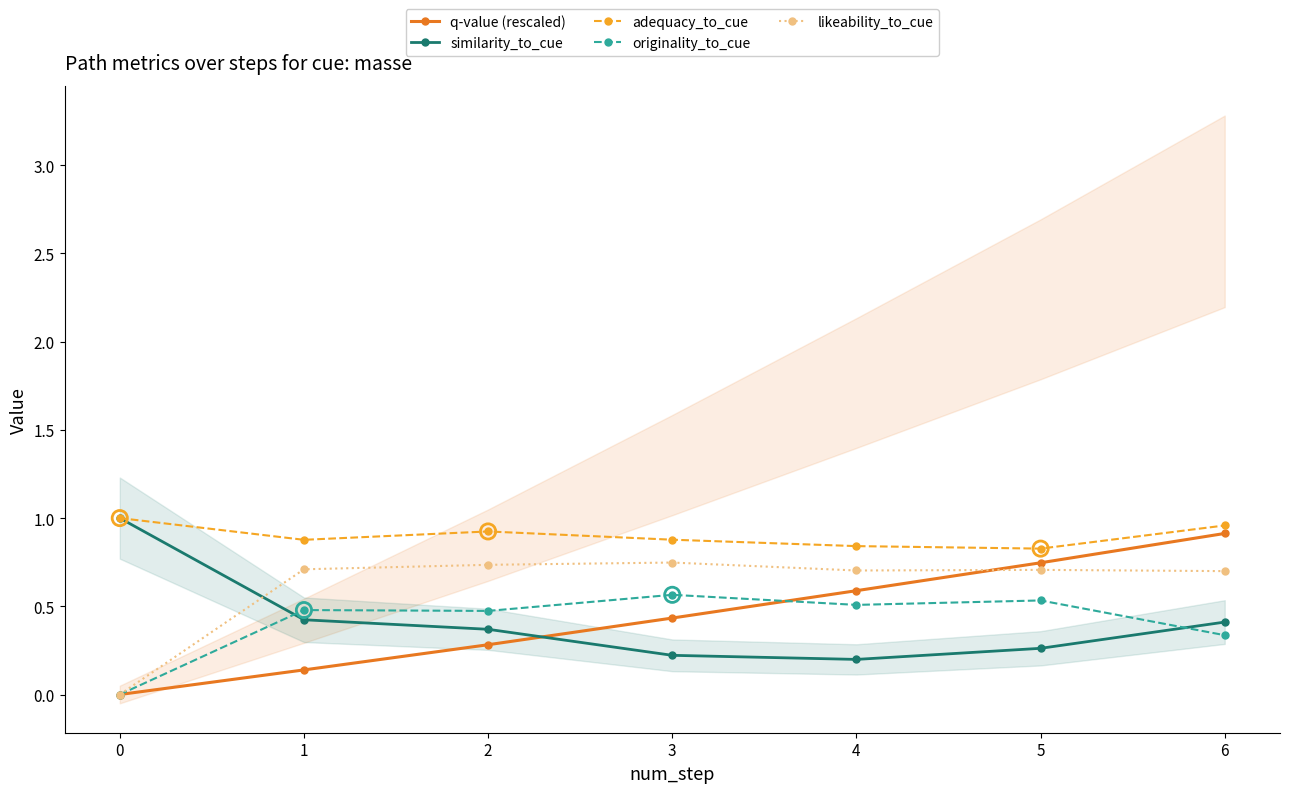

Is the value of originality_to_cue at 3 greater than the value of likeability_to_cue at 1?

No